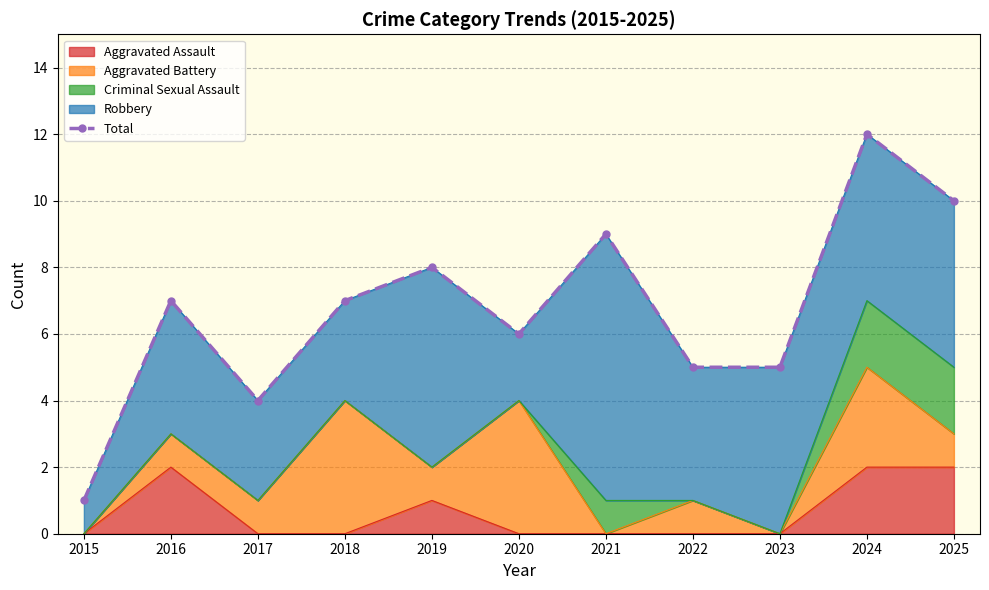

What is the smallest value displayed?

1